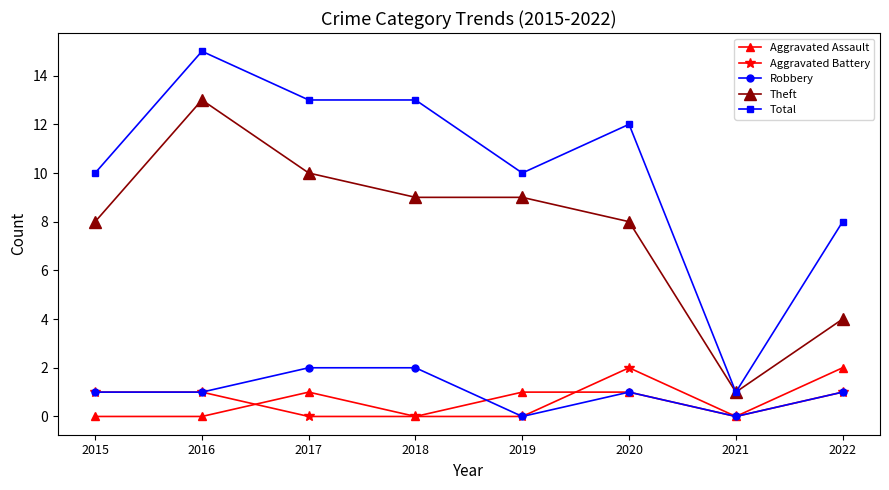

Which category has the highest value across all series?

2016